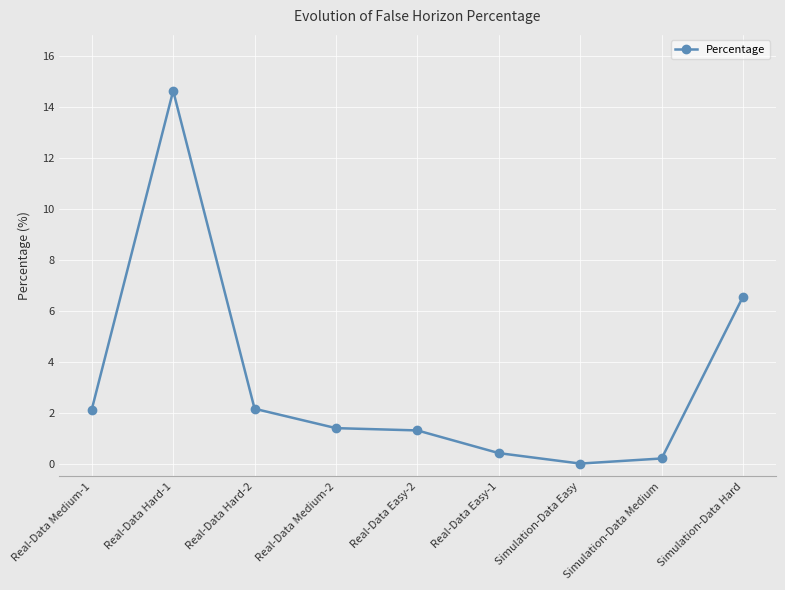

What is the greatest value displayed?

14.6